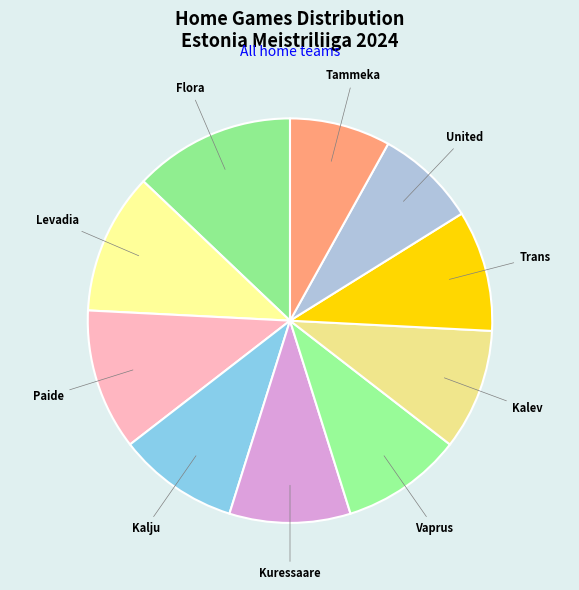

Which slice is the largest?

Tallinna FC Flora